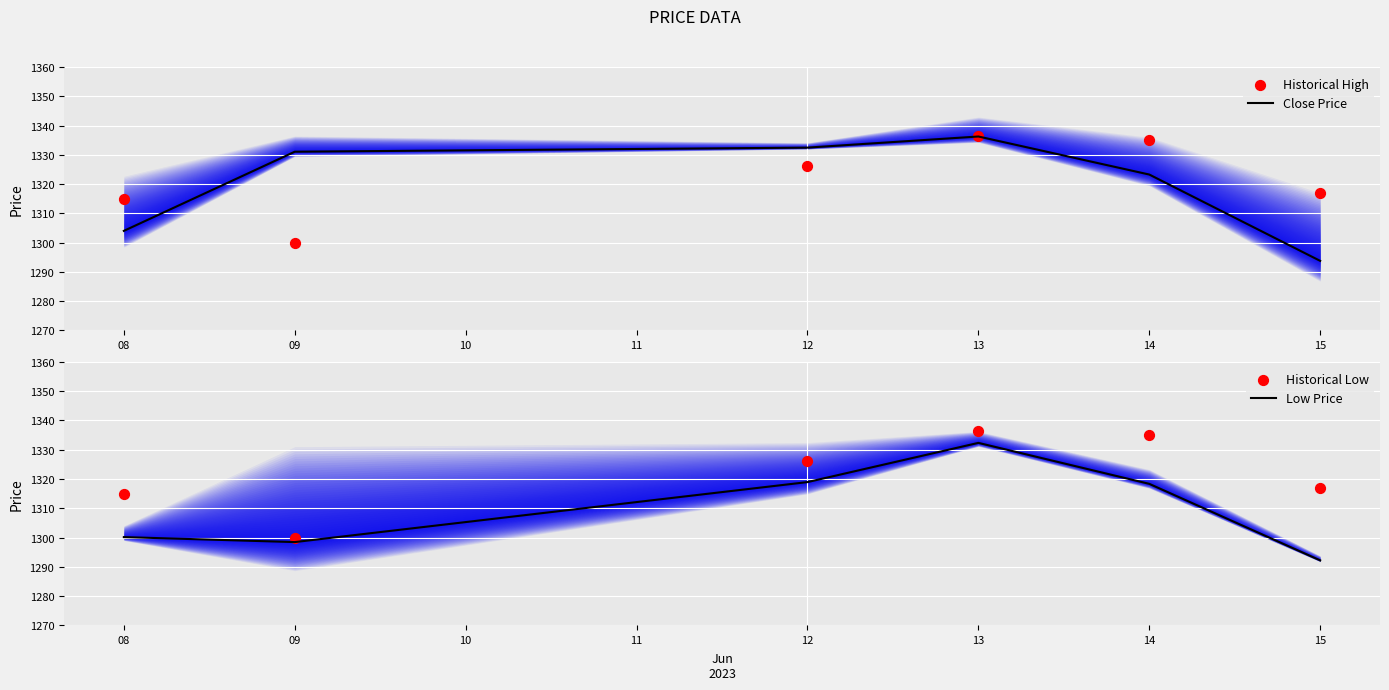

Which category has the lowest value in the Close Price series?

15